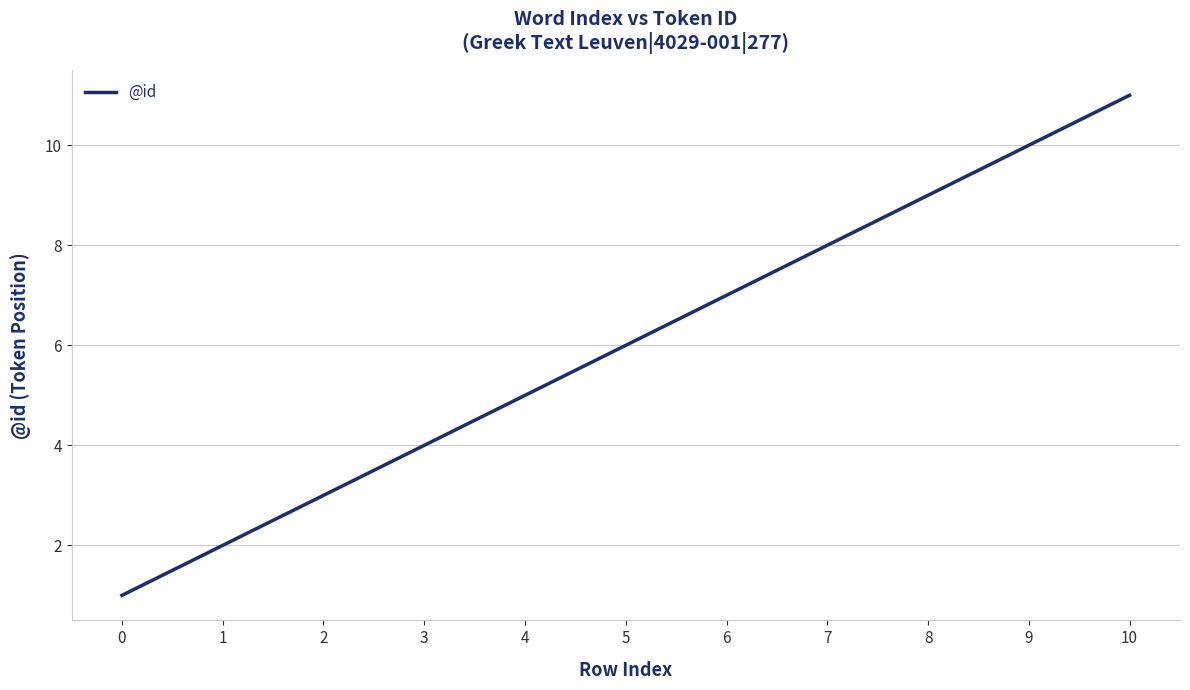

What is the minimum value shown in the chart?

1